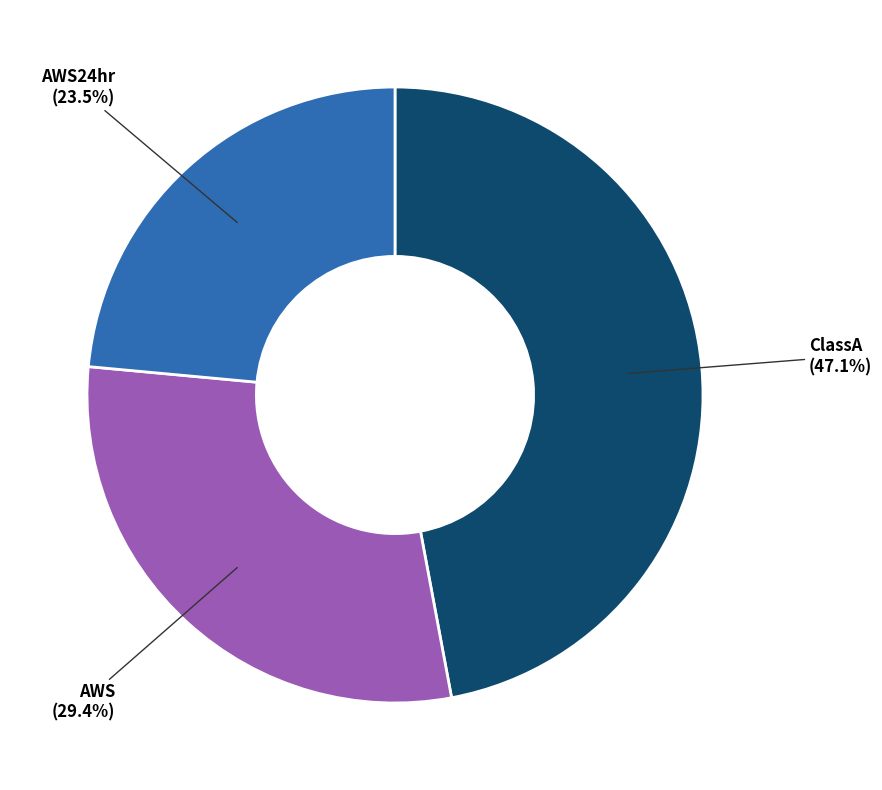

What percentage do AWS and AWS24hr together represent?

52.9%